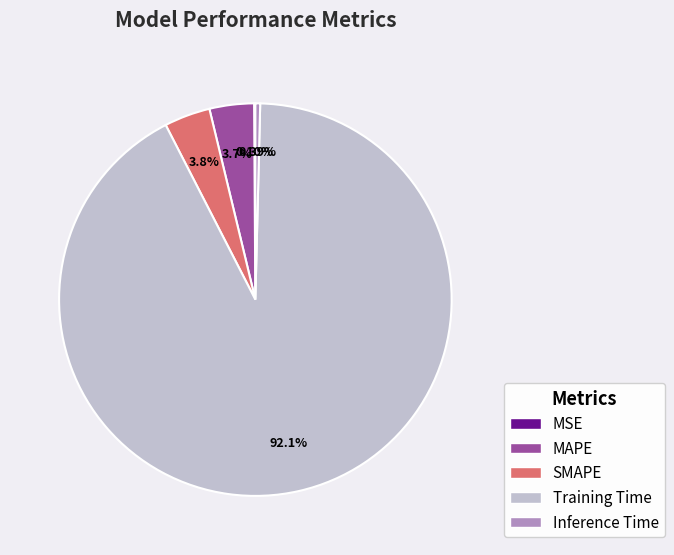

To the nearest percent, what portion does SMAPE represent?

4%